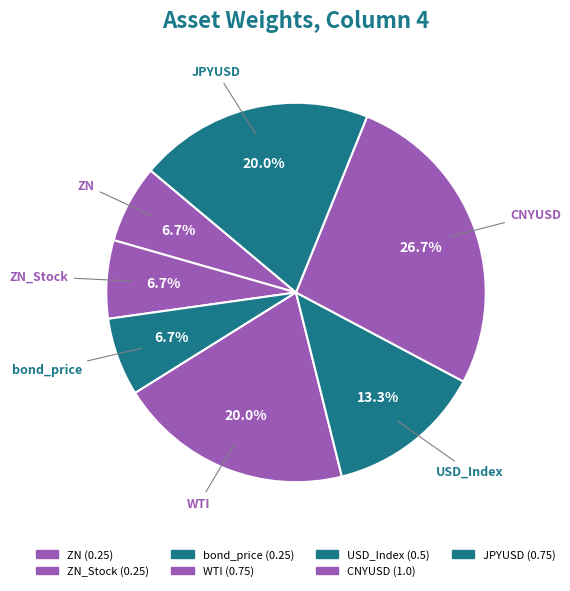

How many segments does this pie chart have?

7